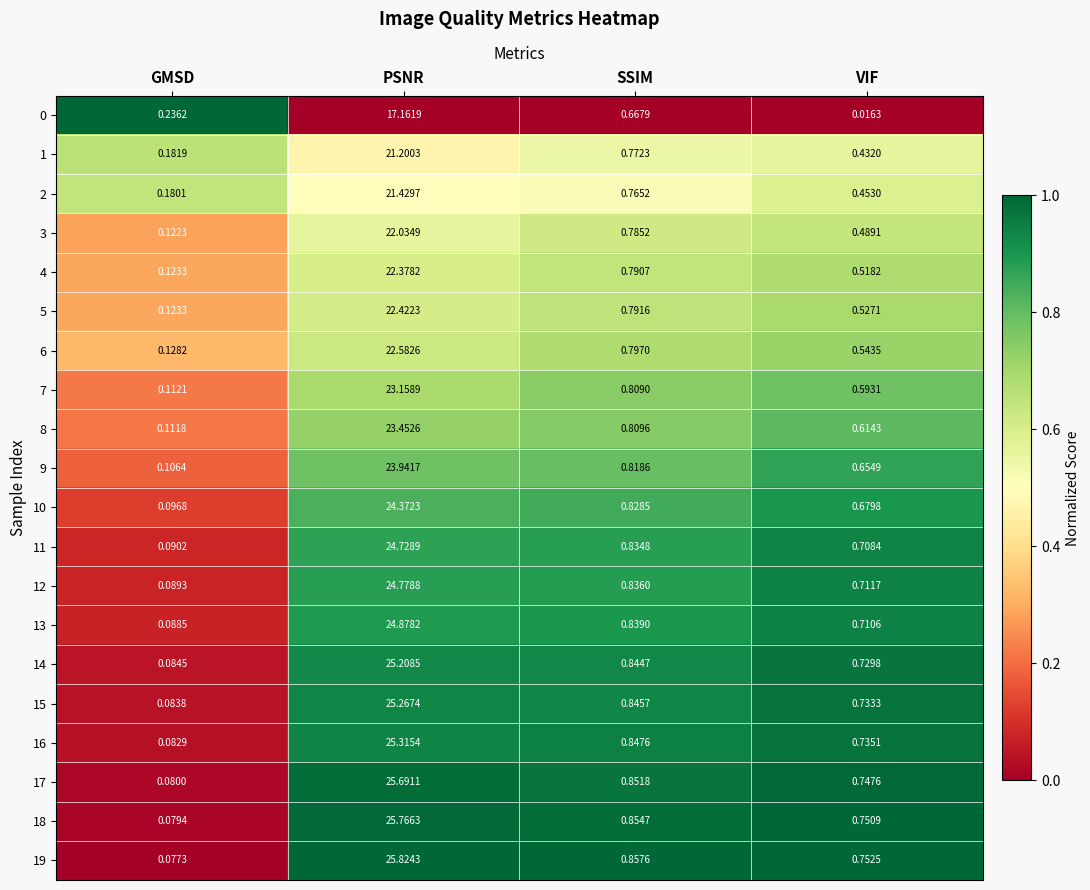

Which category has the lowest value across all series?

VIF